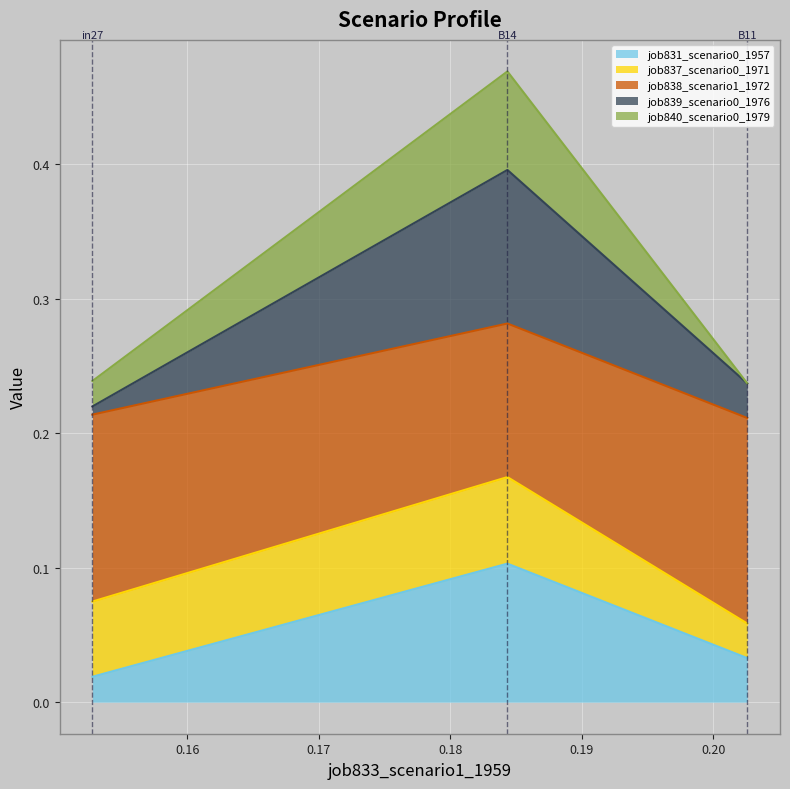

Does the chart display data point markers on the line(s)?

No